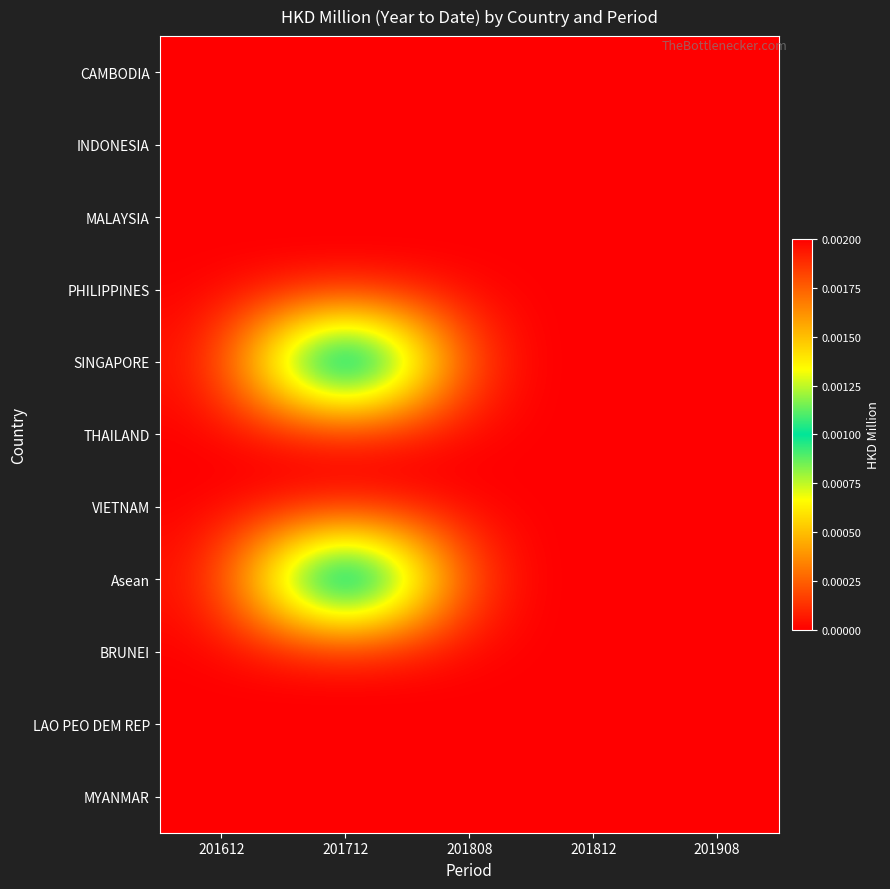

At which category is the sum across all series the highest?

201712